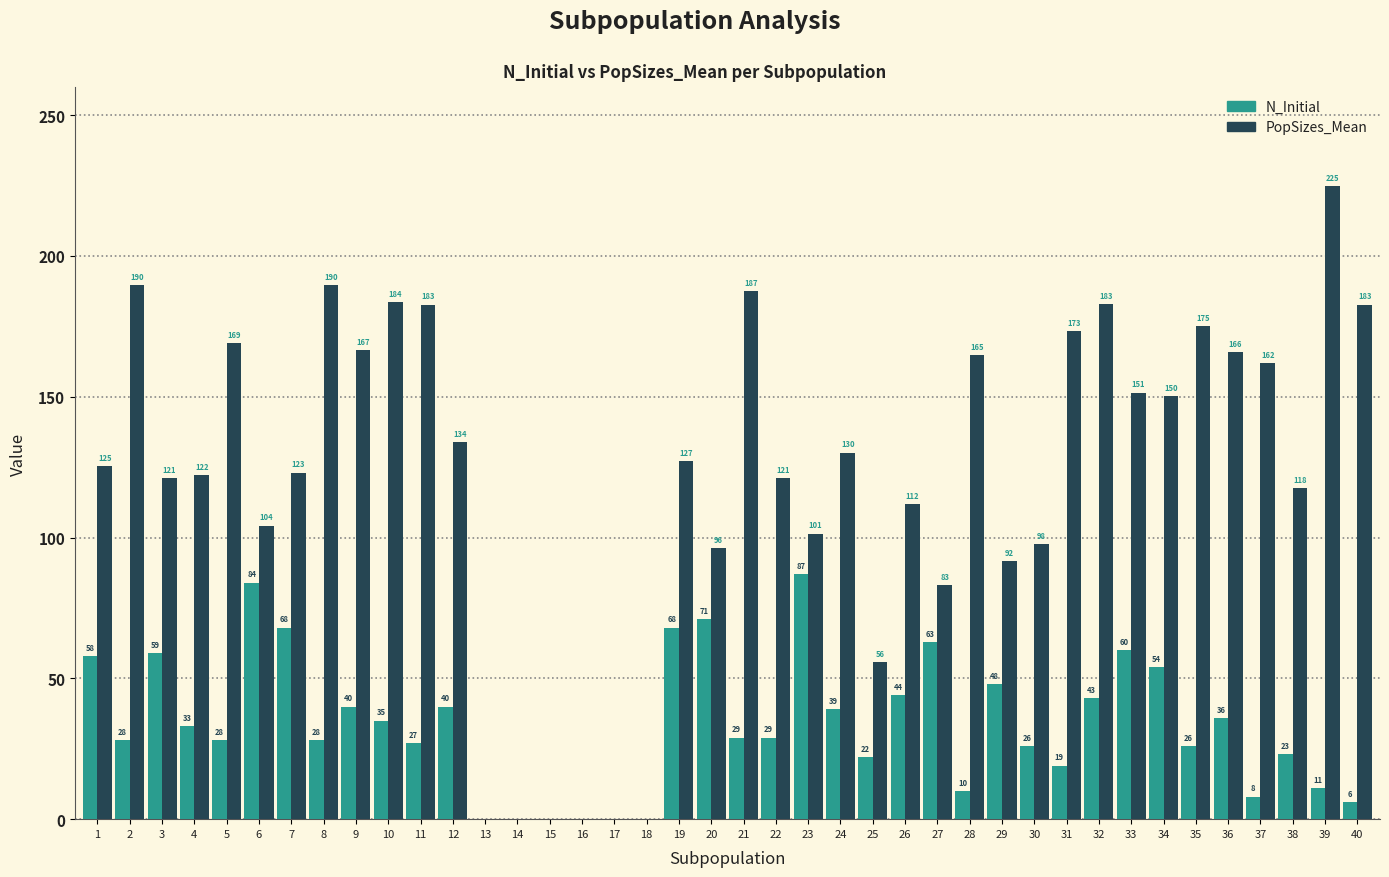

Between 6 and 37, which series saw the biggest shift?

N_Initial